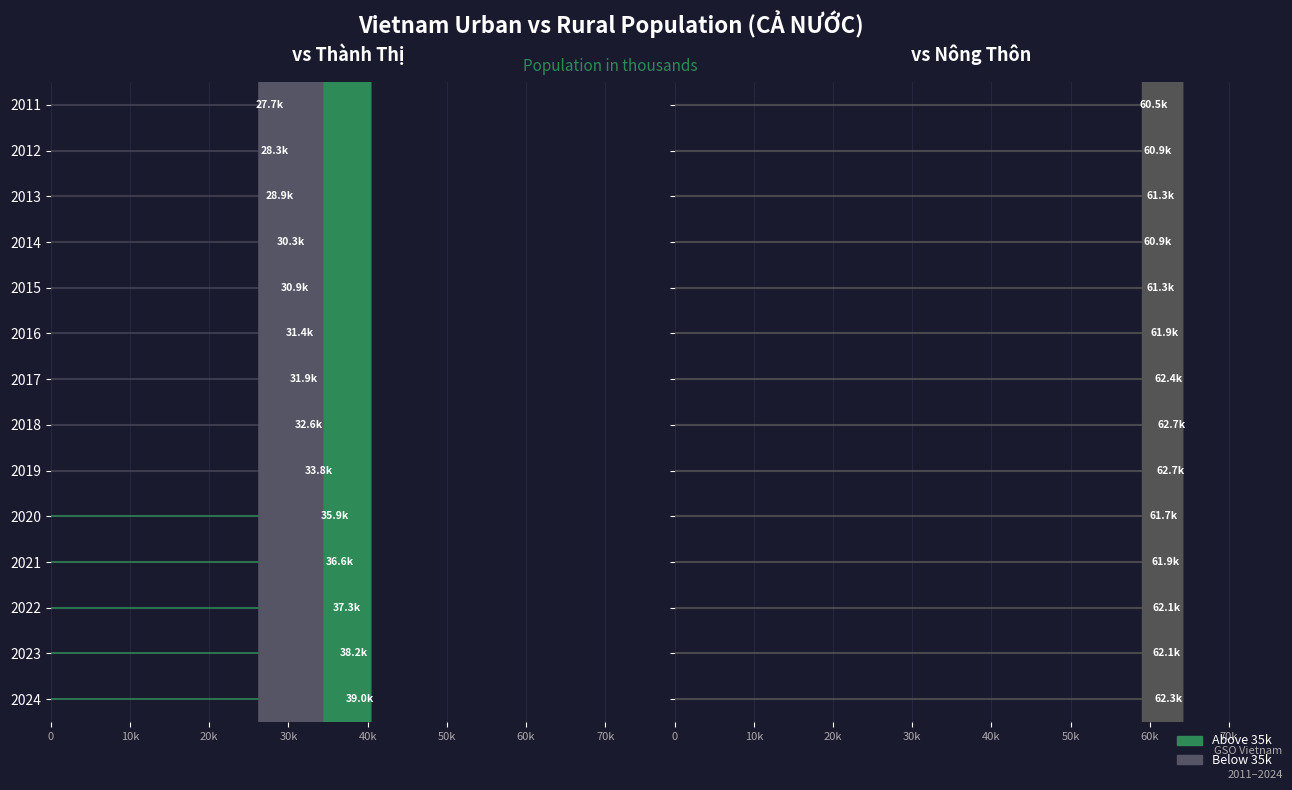

At which label does Tổng dân số nông thôn reach its peak?

2018